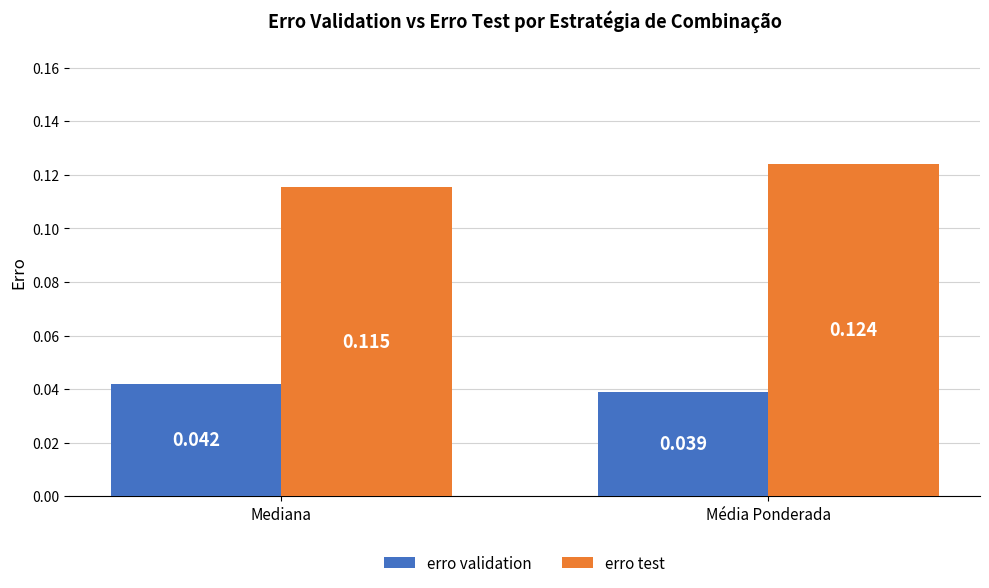

Which series has the widest spread of values?

erro test